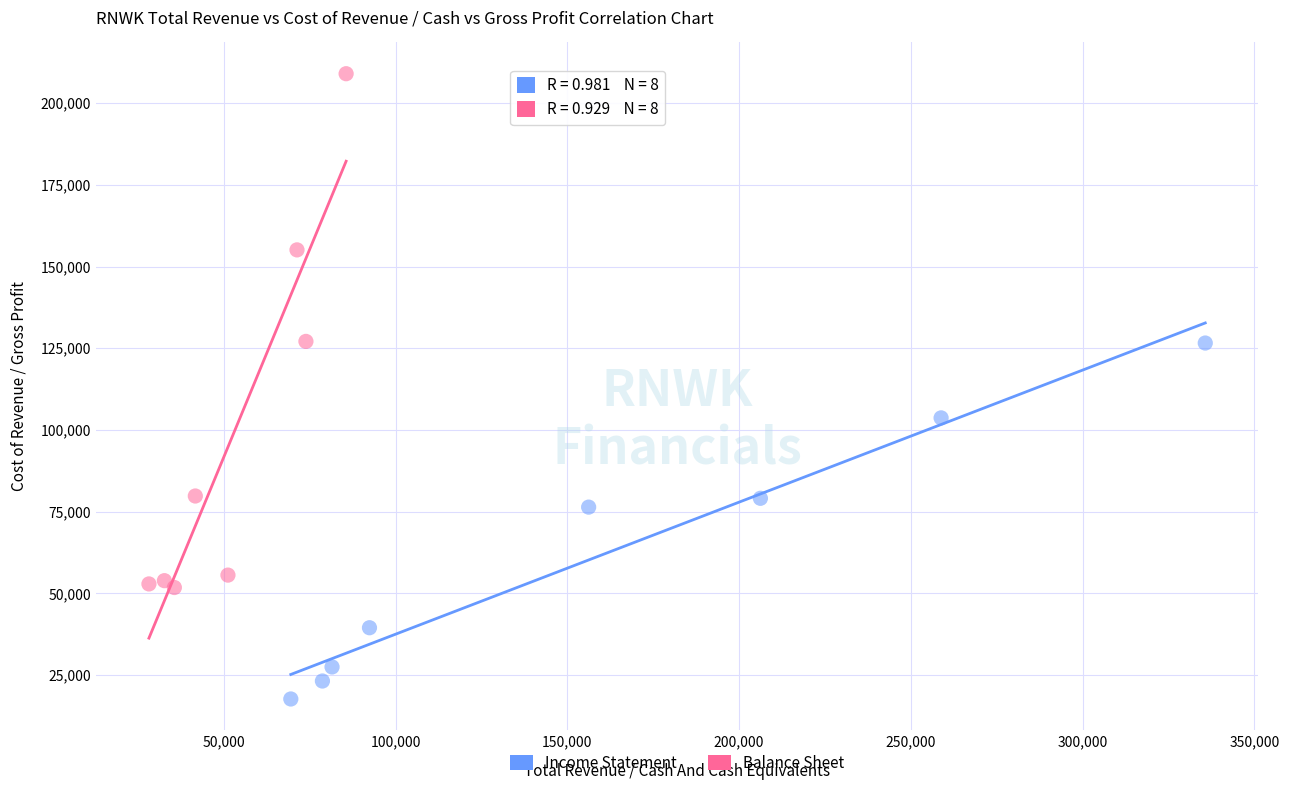

Which series contains the lowest Y value?

Income Statement